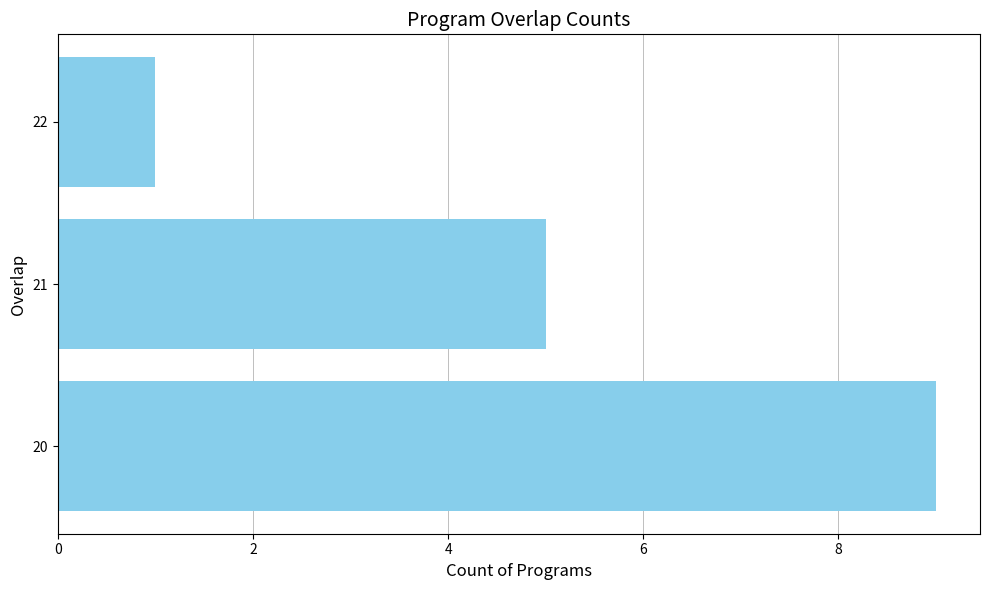

How many categories are shown in the chart?

3